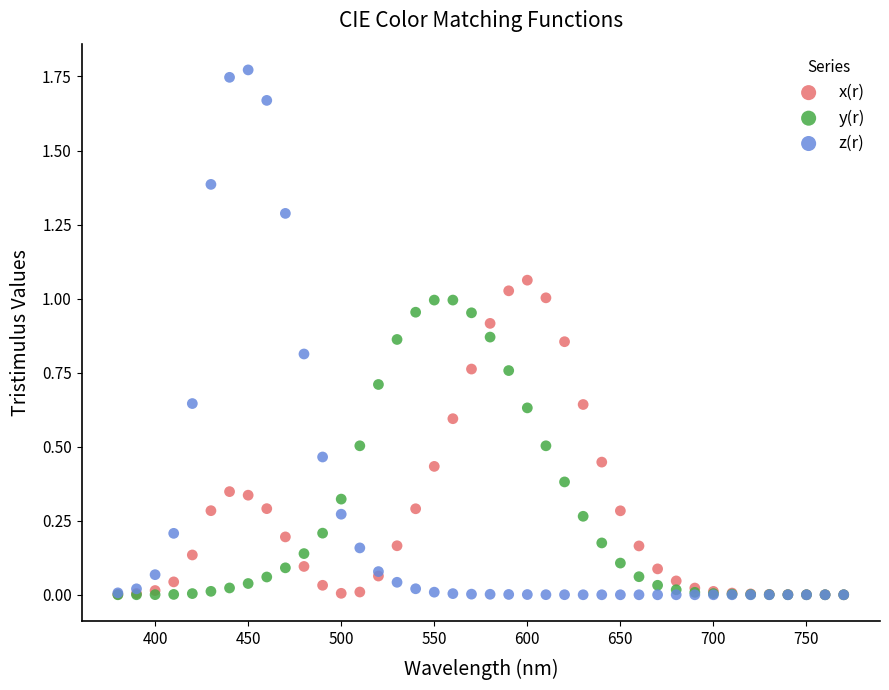

What are all the series names shown in the legend?

x(r), y(r), z(r)